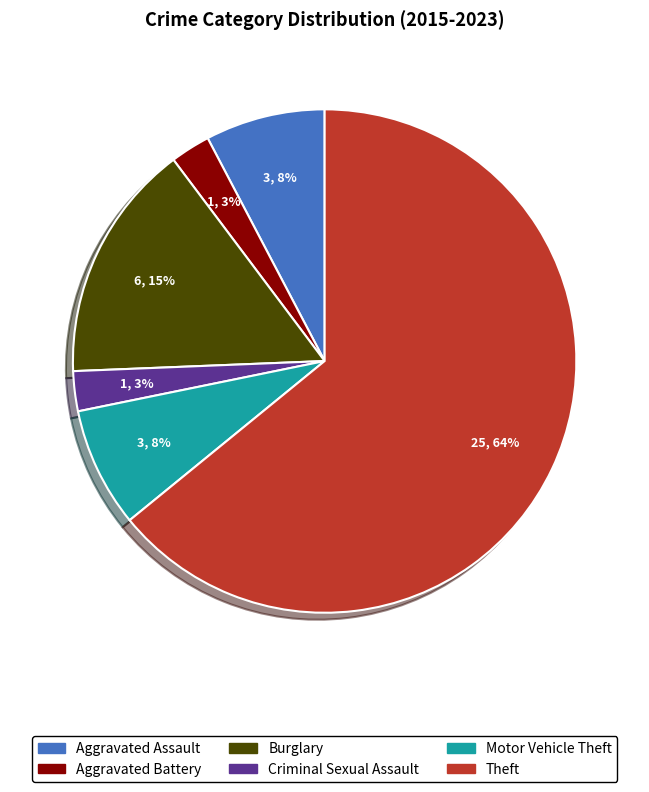

How many slices are in this pie chart?

6